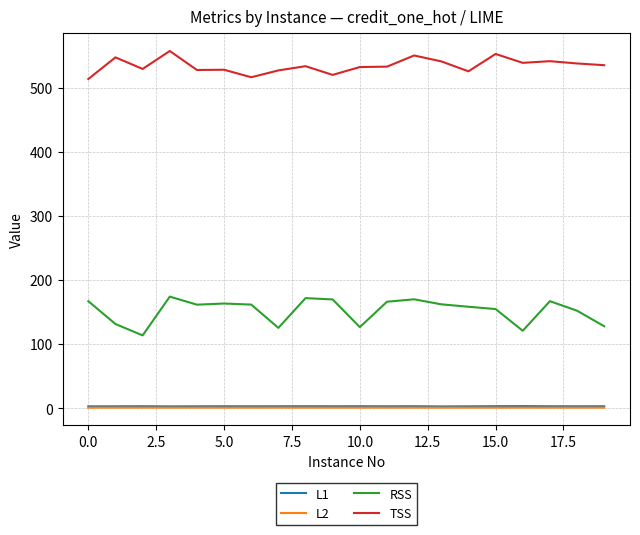

What is the maximum value shown in the chart?

557.4